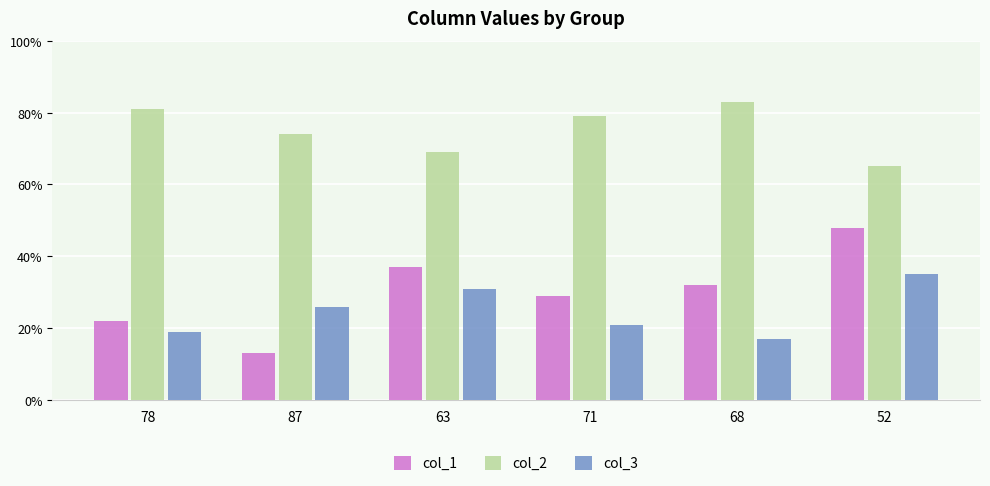

What is the difference between the col_1 values at 71 and 78?

7